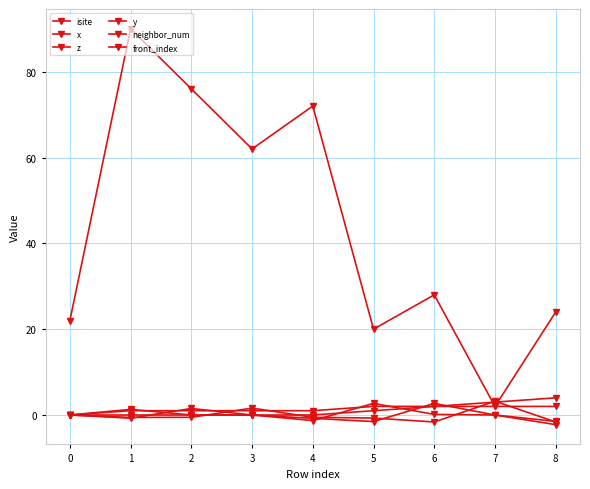

How many lines are shown in the chart?

6